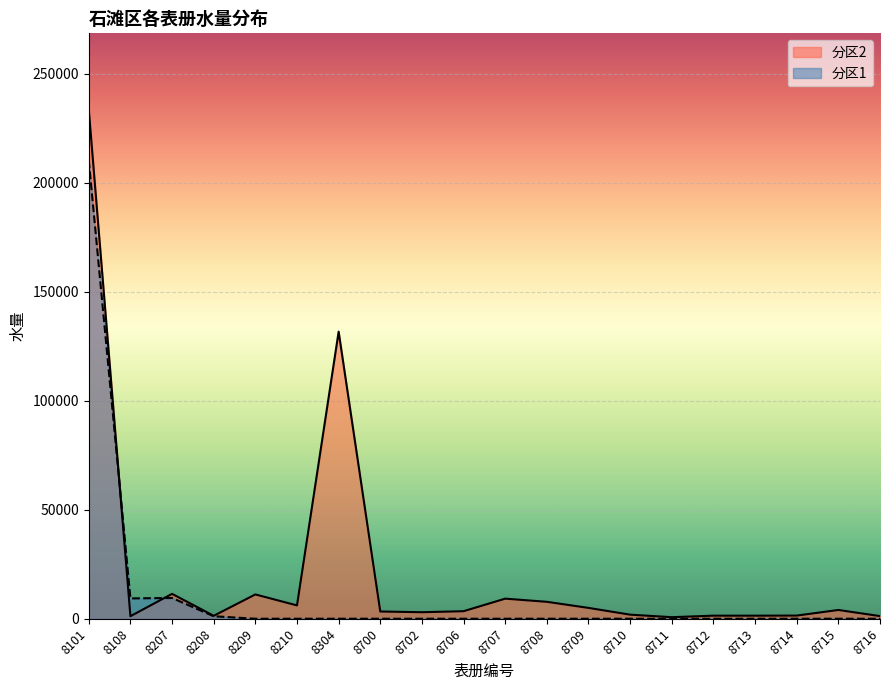

At which label is the value closest to 117123?

8304